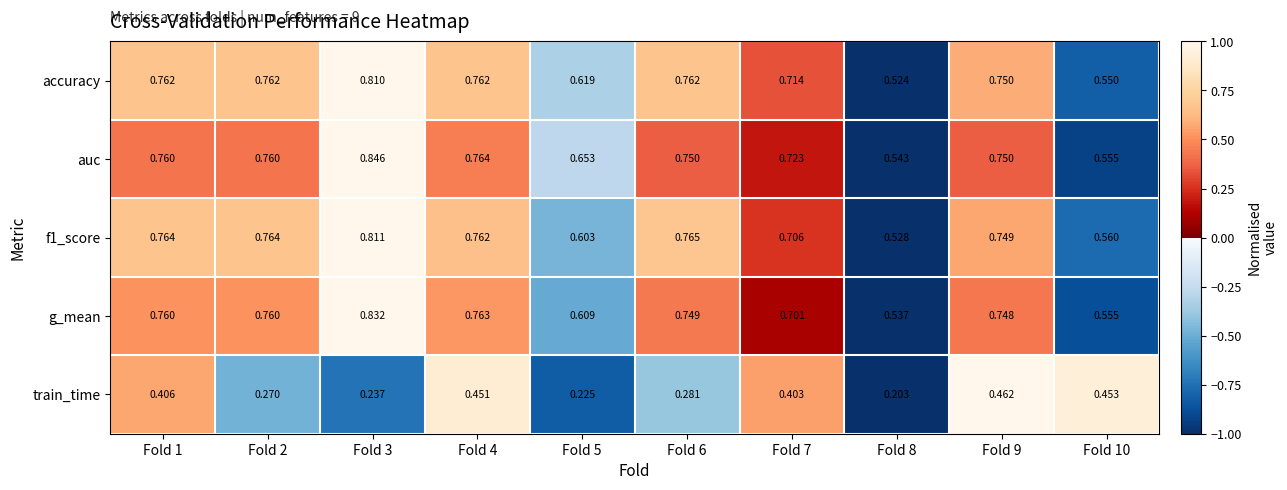

Is the value of train_time at Fold 1 greater than the value of auc at Fold 1?

No